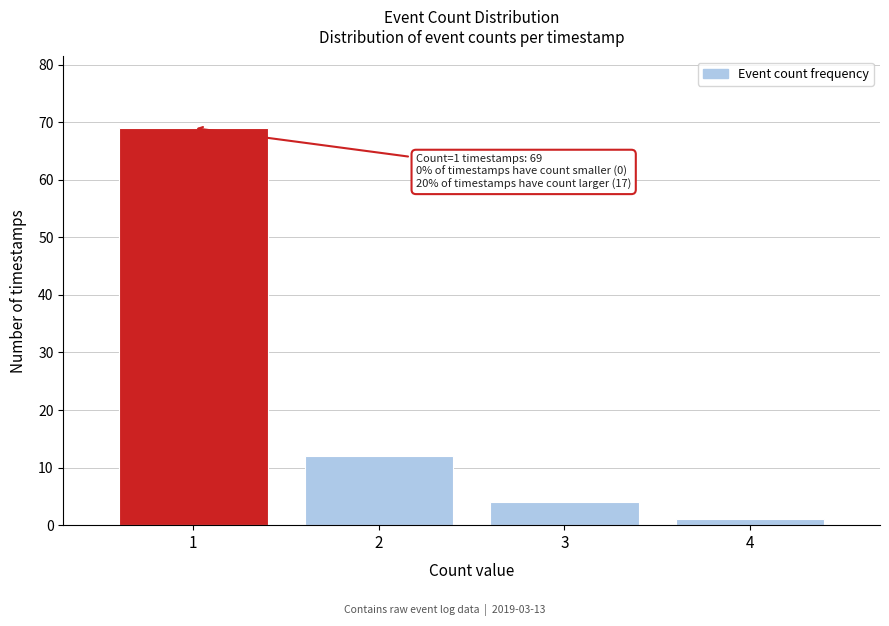

Reading left to right, list all the values displayed in this chart.

1=69	2=12	3=4	4=1